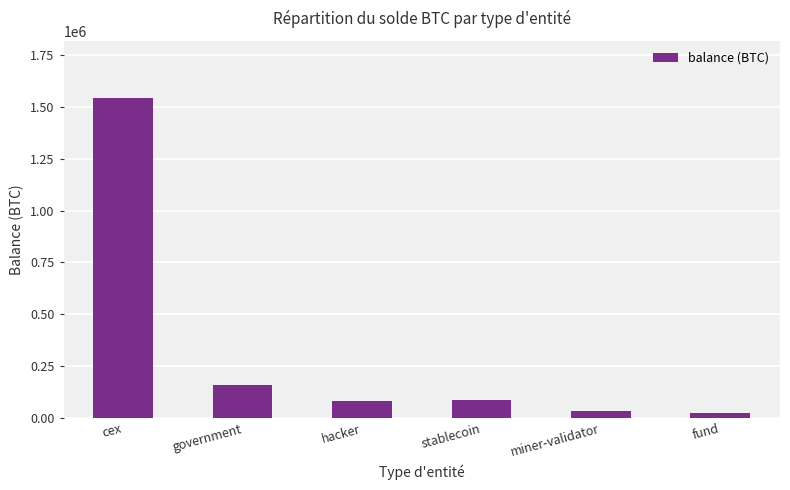

Between stablecoin and government, which is larger?

government